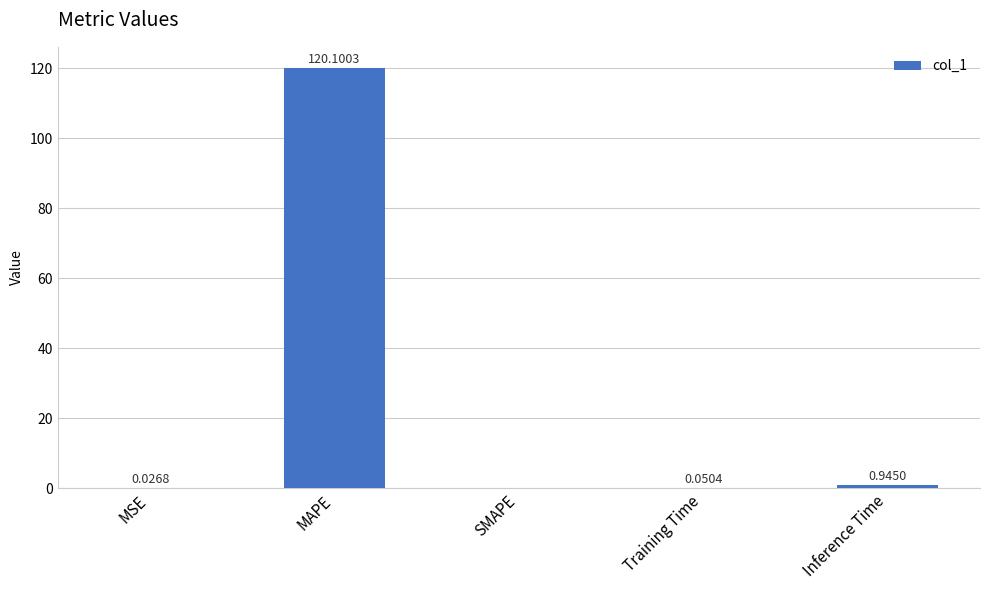

Which category has the highest value across all series?

MAPE